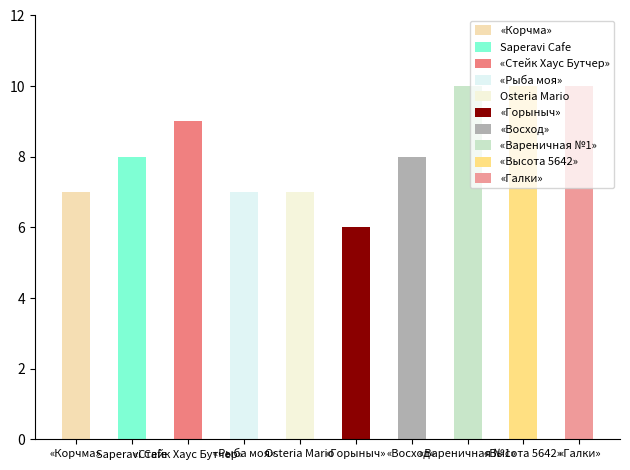

Count the values in the range 7 to 10.

9